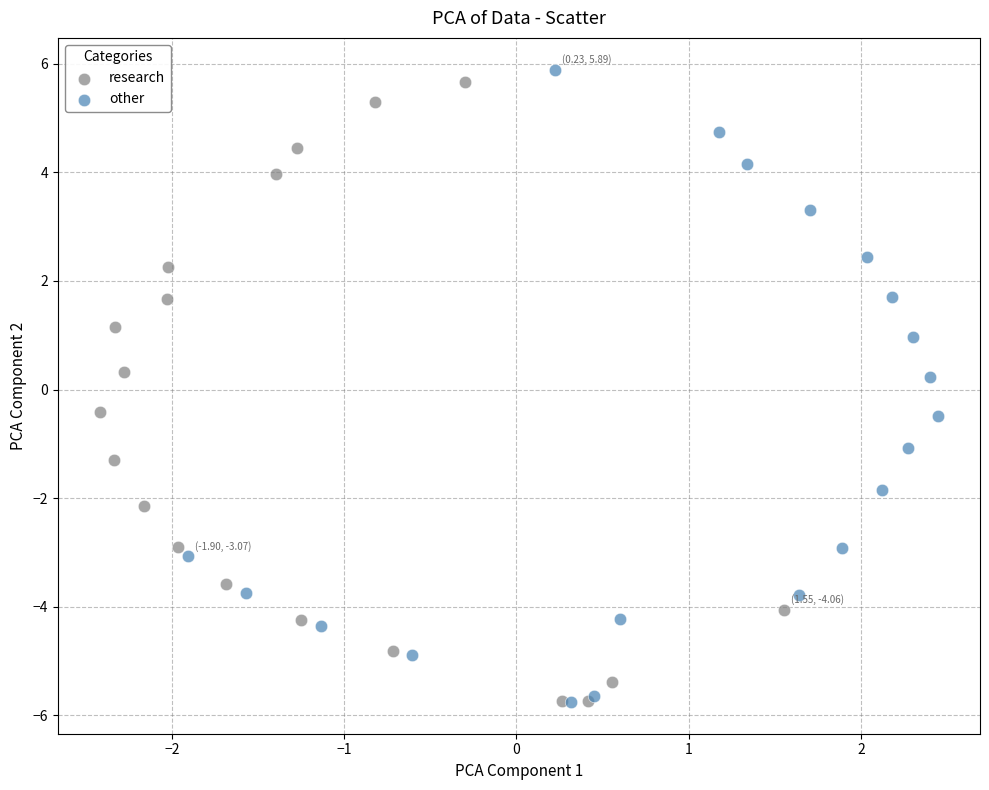

What are all the series names shown in the legend?

research, other